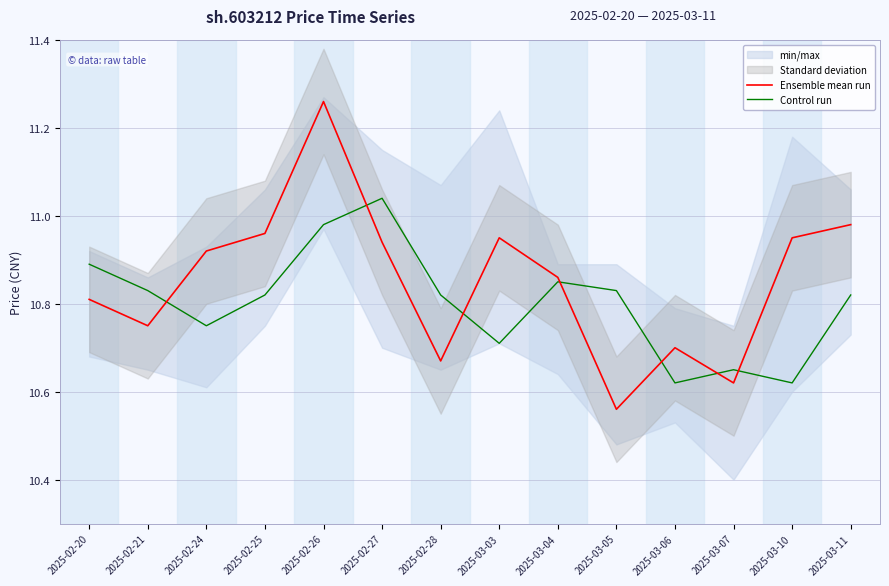

True or false: Ensemble mean run has a value of 10.8 at 2025-02-20.

True